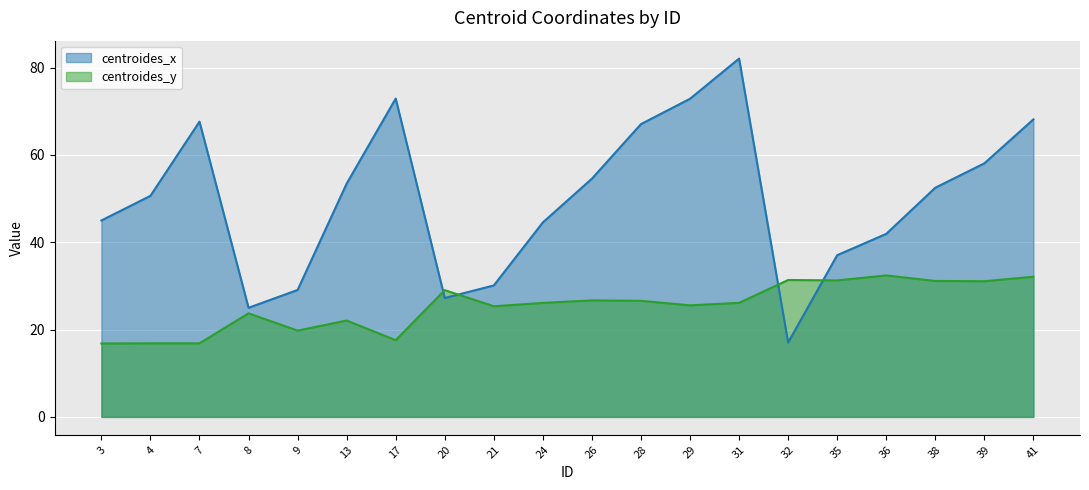

Reading left to right, extract all data points from this chart.

centroides_x: 3=45.0	4=50.6	7=67.6	8=25.0	9=29.1	13=53.4	17=72.9	20=27.2	21=30.1	24=44.6	26=54.6	28=67.1	29=72.9	31=82.1	32=17.0	35=37.0	36=41.9	38=52.5	39=58.1	41=68.2
centroides_y: 3=16.8	4=16.9	7=16.9	8=23.7	9=19.8	13=22.1	17=17.6	20=29.0	21=25.3	24=26.1	26=26.7	28=26.6	29=25.6	31=26.1	32=31.4	35=31.3	36=32.4	38=31.1	39=31.1	41=32.1